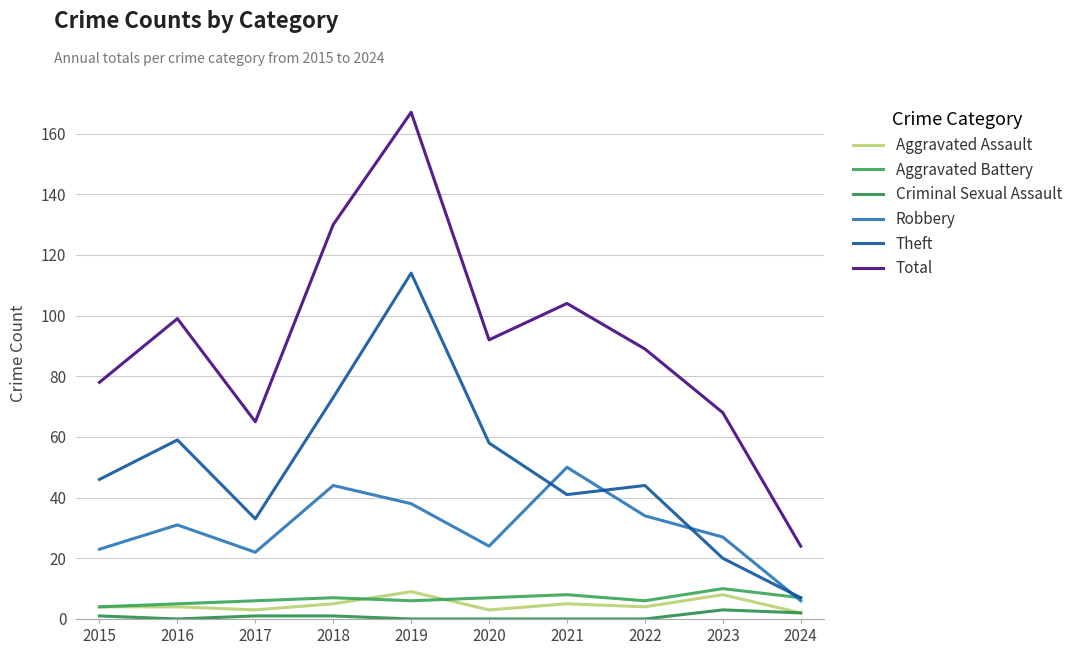

How many lines are shown in the chart?

6